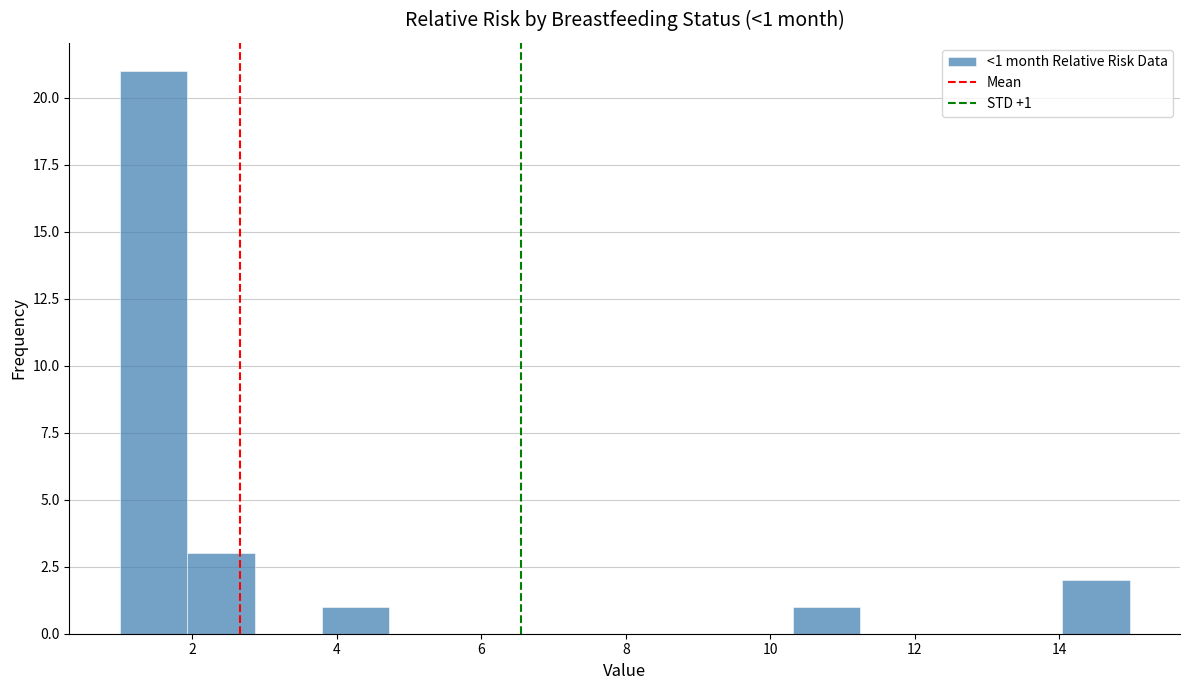

Which range on the x-axis has the tallest bar?

1.0 to 2.0